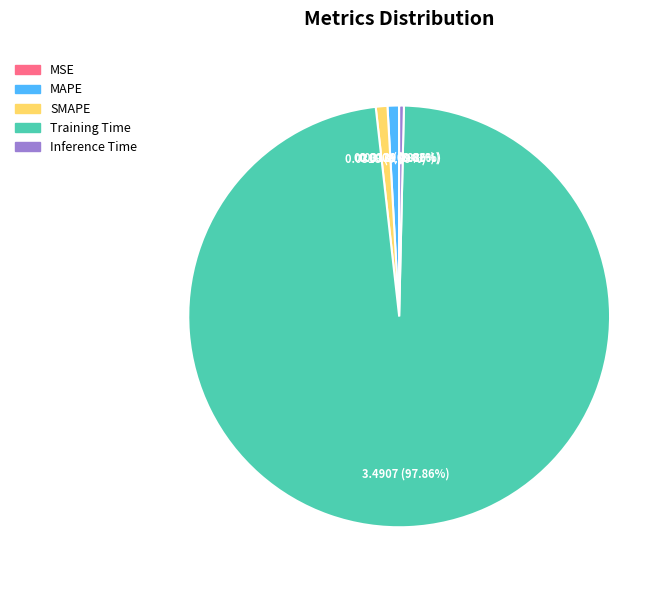

To the nearest percent, what is the average slice percentage?

20%